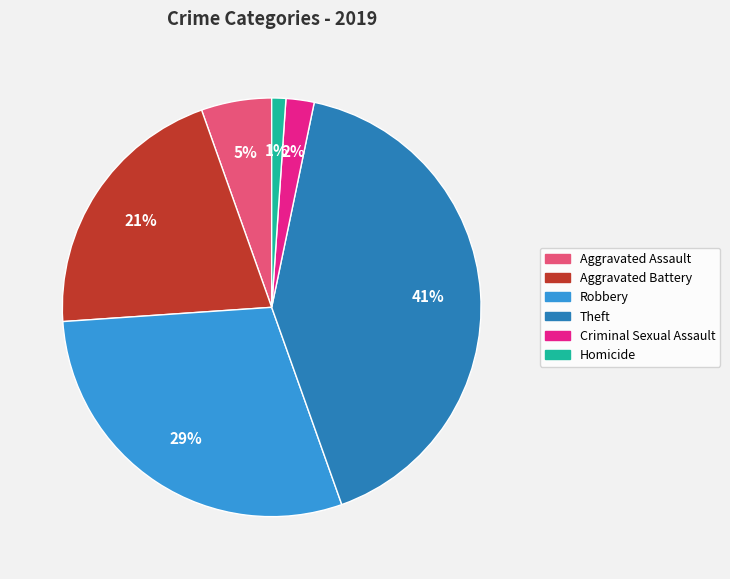

Combined, do Aggravated Battery and Homicide account for over 50%?

No